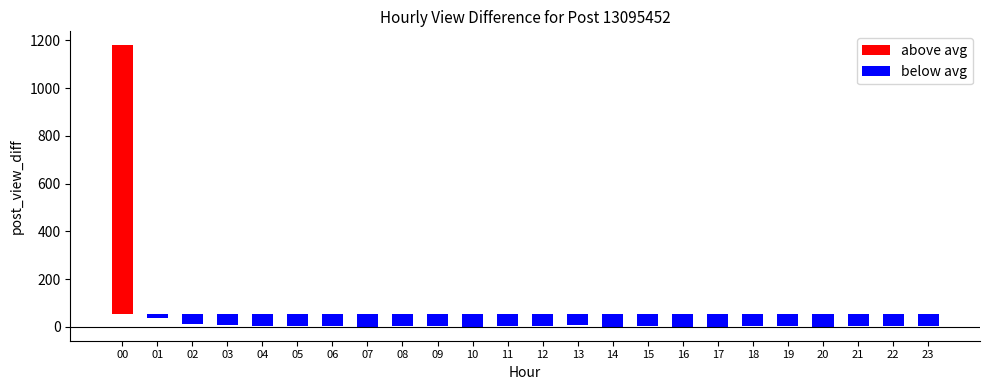

Reading right to left, what are all the values shown in this chart?

23=4	22=2	21=4	20=1	19=2	18=3	17=1	16=1	15=3	14=1	13=6	12=2	11=5	10=1	09=4	08=3	07=1	06=3	05=2	04=2	03=8	02=11	01=39	00=1179